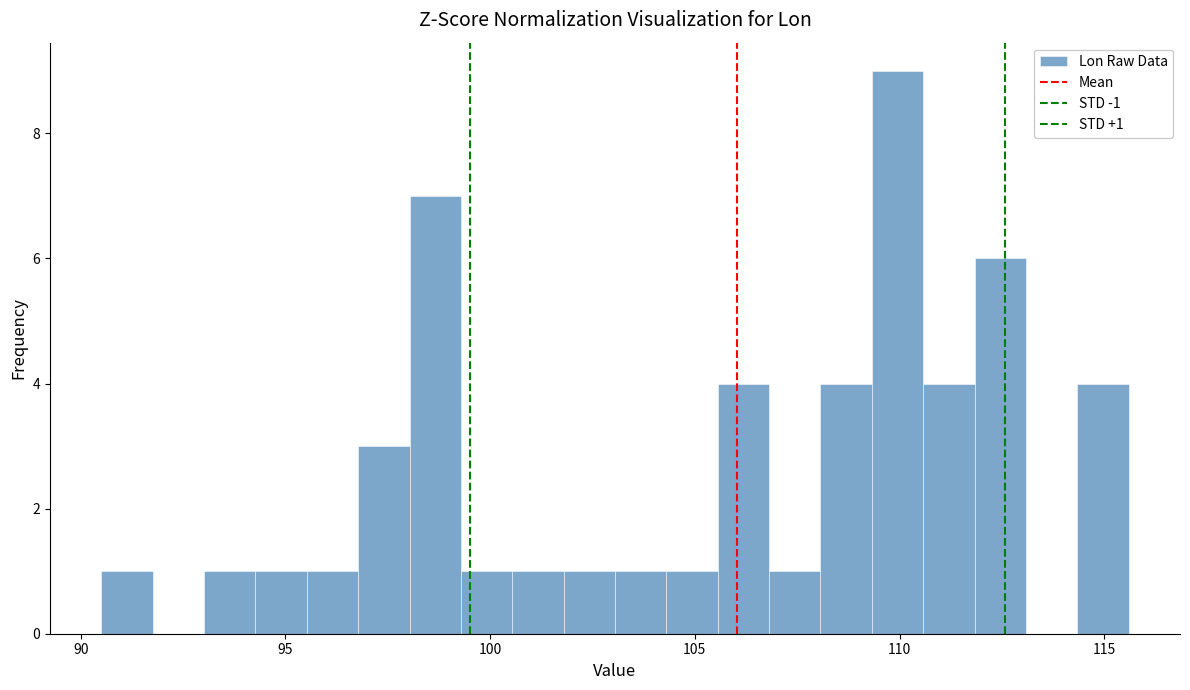

Read against the x-axis, roughly where is the centre of the tallest bar?

110.0